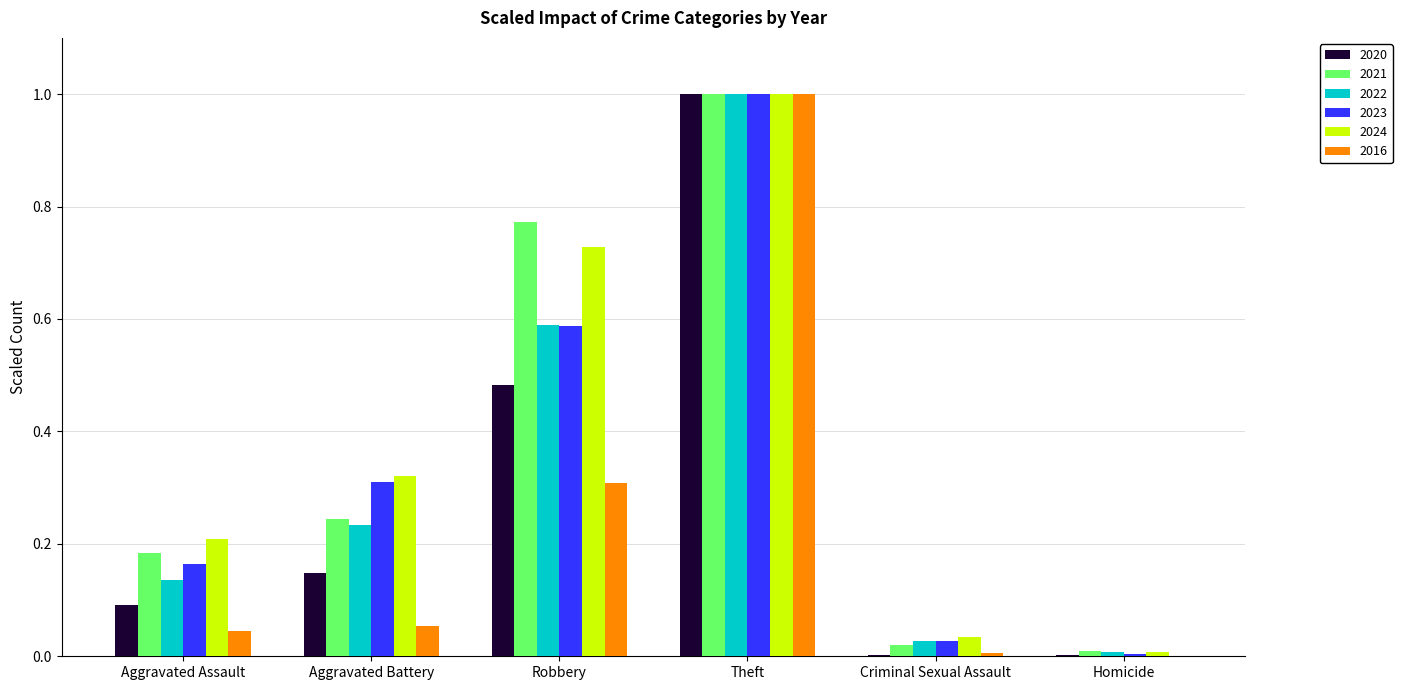

What is the maximum value shown in the chart?

1.0